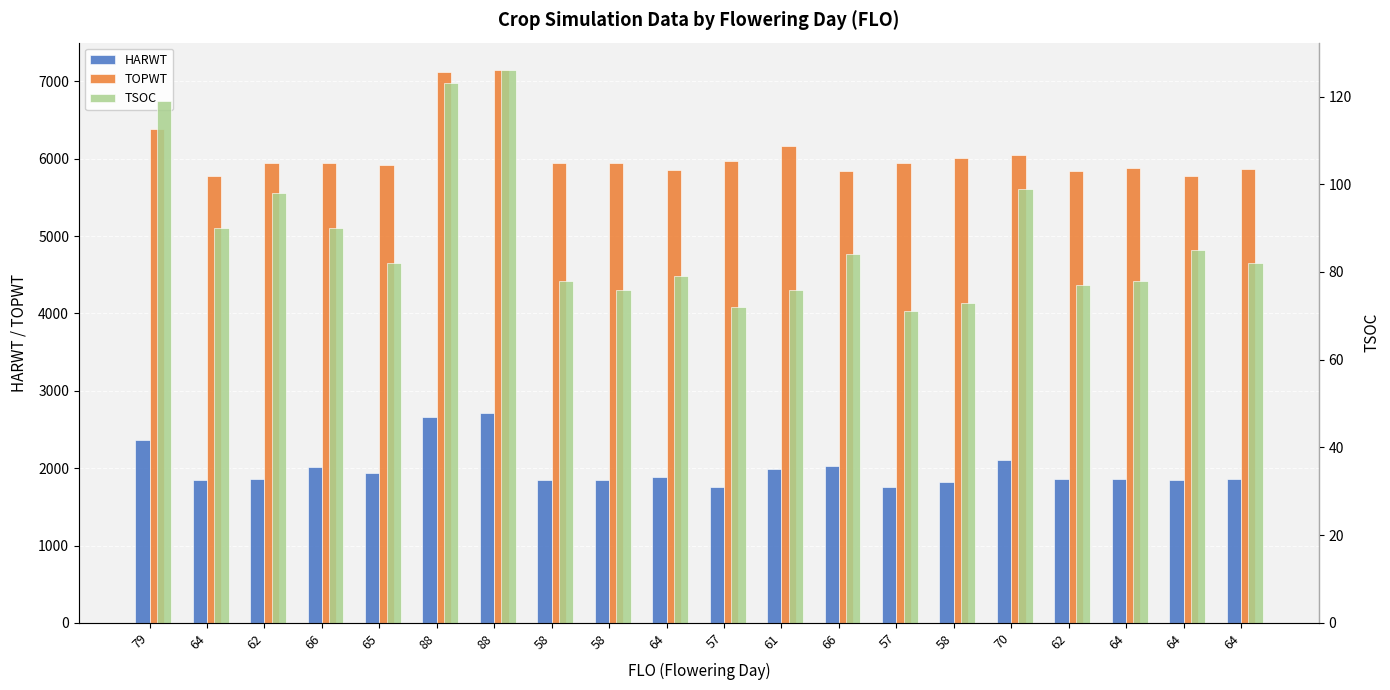

Which series changed the most between 88 and 57?

TOPWT